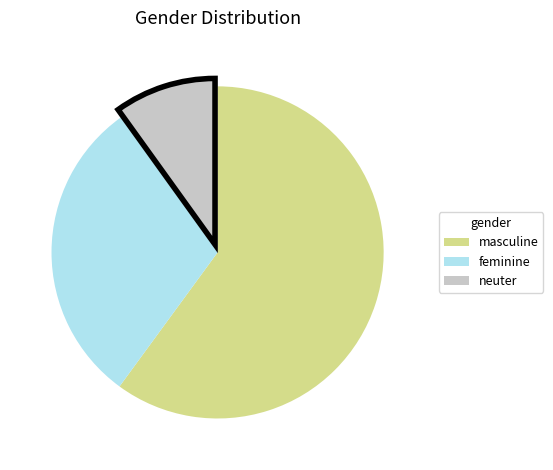

Combined, do neuter and masculine account for over 50%?

Yes